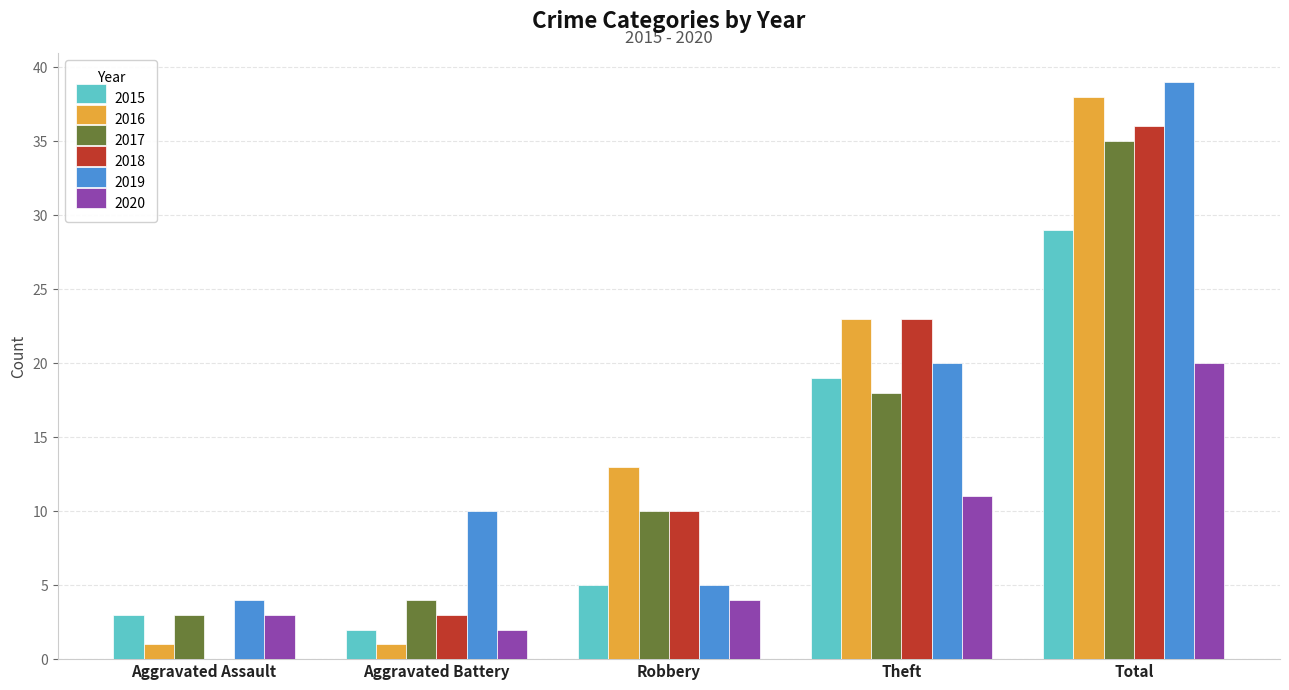

What are all the series names shown in the legend?

2015, 2016, 2017, 2018, 2019, 2020